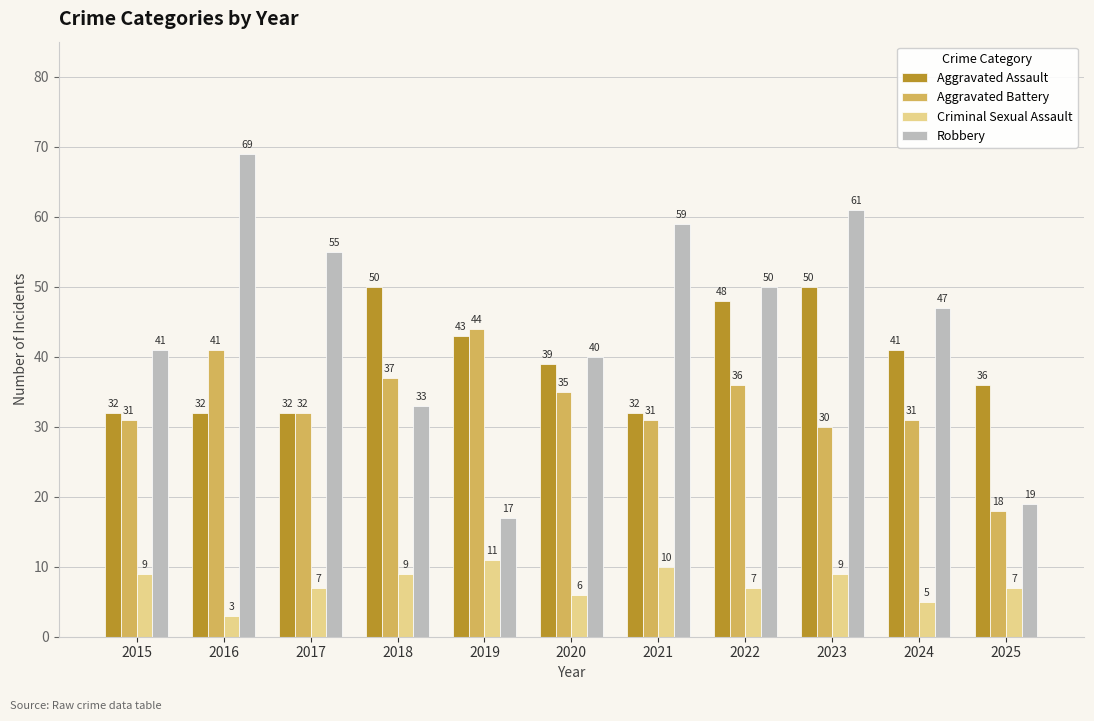

Does the chart contain any negative values?

No